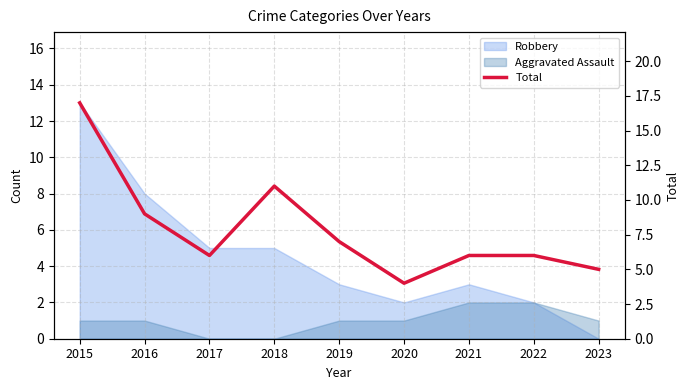

How many data points are less than 6?

2